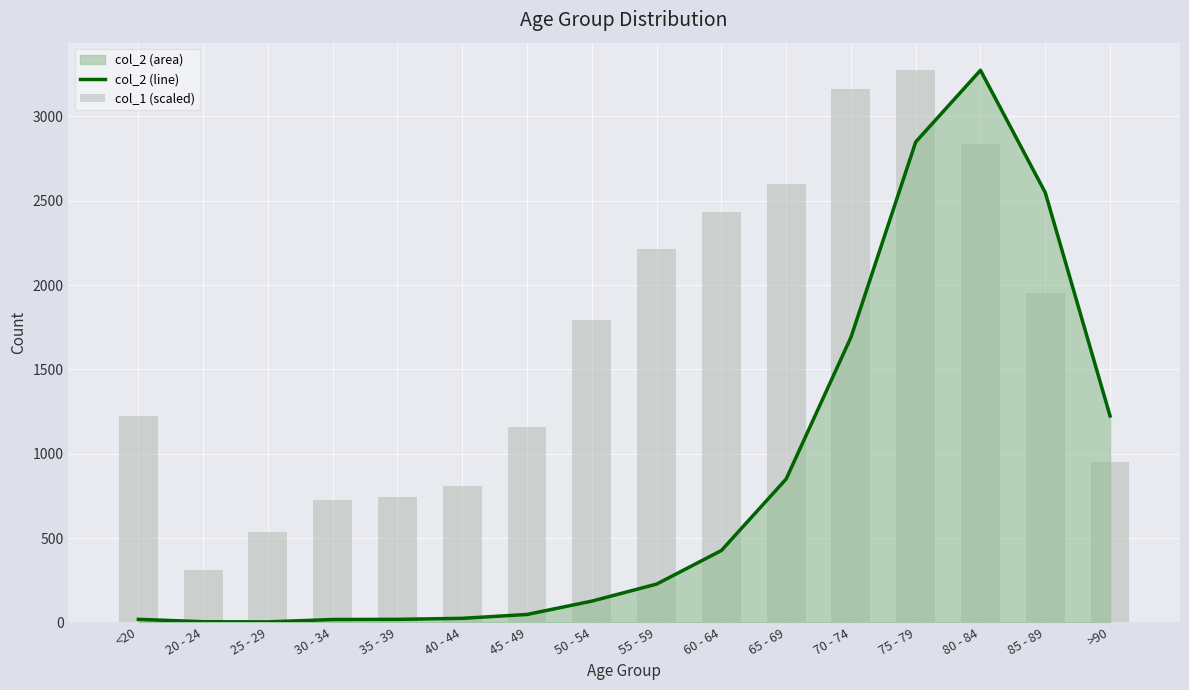

Reading left to right, extract all data points from this chart.

col_2 (line): 18.0	4.0	3.0	17.0	18.0	24.0	47.0	126.0	227.0	426.0	850.0	1690.0	2848.0	3273.0	2548.0	1224.0
col_1 (scaled): 1221.6	313.5	536.5	727.8	740.7	810.2	1157.2	1790.8	2211.1	2431.2	2601.5	3163.5	3273.0	2833.4	1952.4	948.7